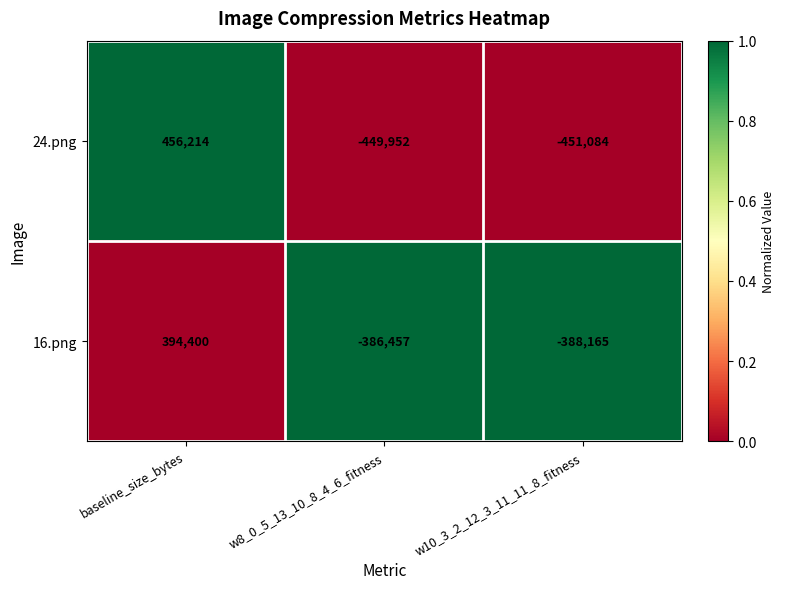

Which series changed the most between baseline_size_bytes and w8_0_5_13_10_8_4_6_fitness?

24.png